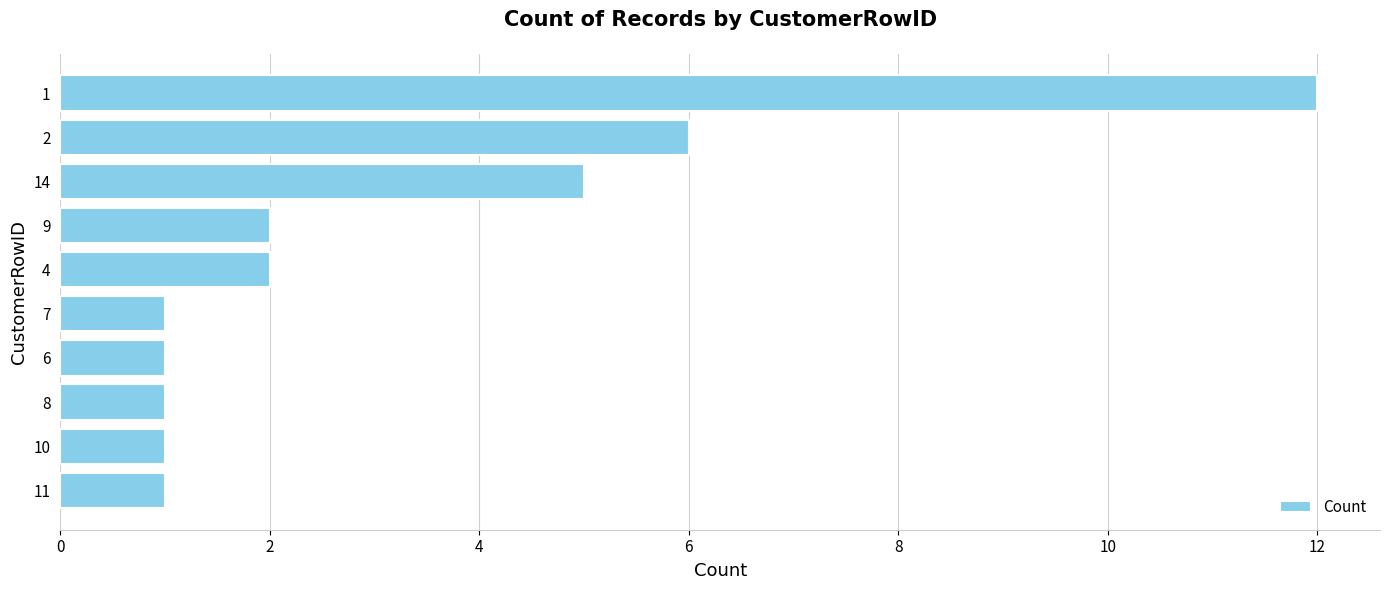

How many data points are less than 2?

5